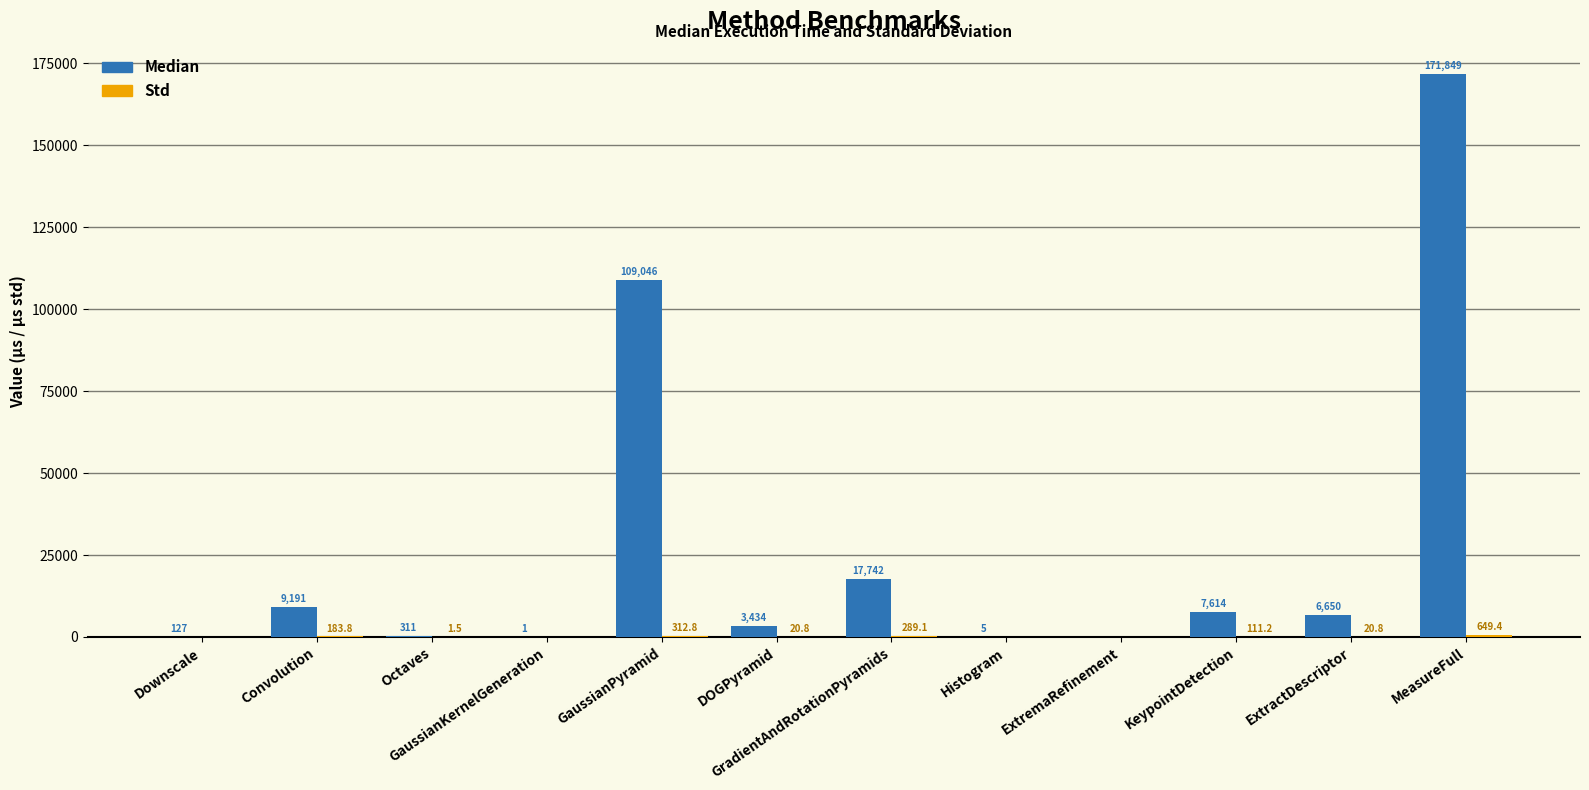

What is the sum of all Median values?

325970.0